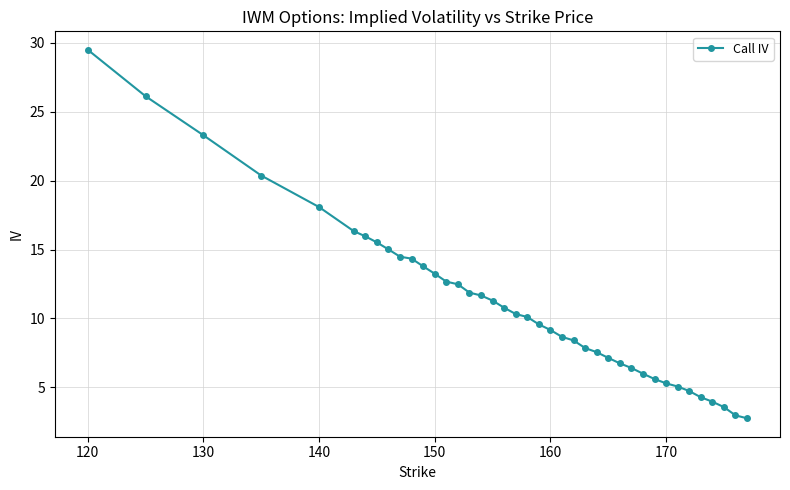

What is the value of the 29th point from the left?

6.7